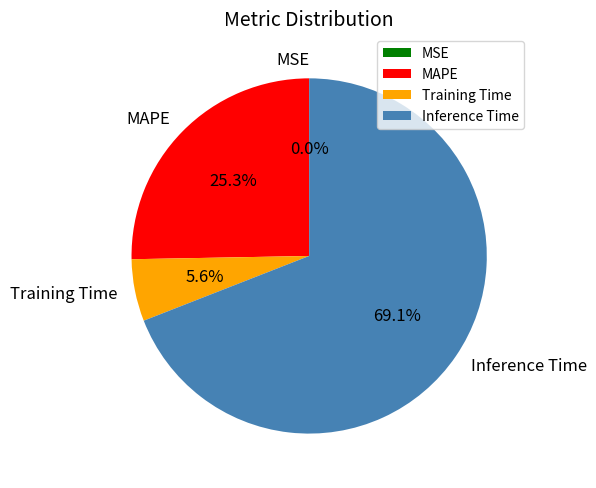

Which slice represents more than half of the pie?

Inference Time